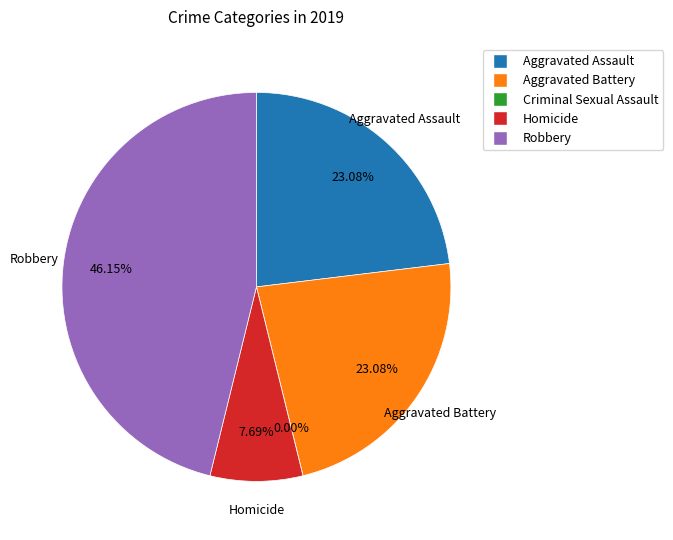

Which category has the smallest portion of the pie?

Criminal Sexual Assault